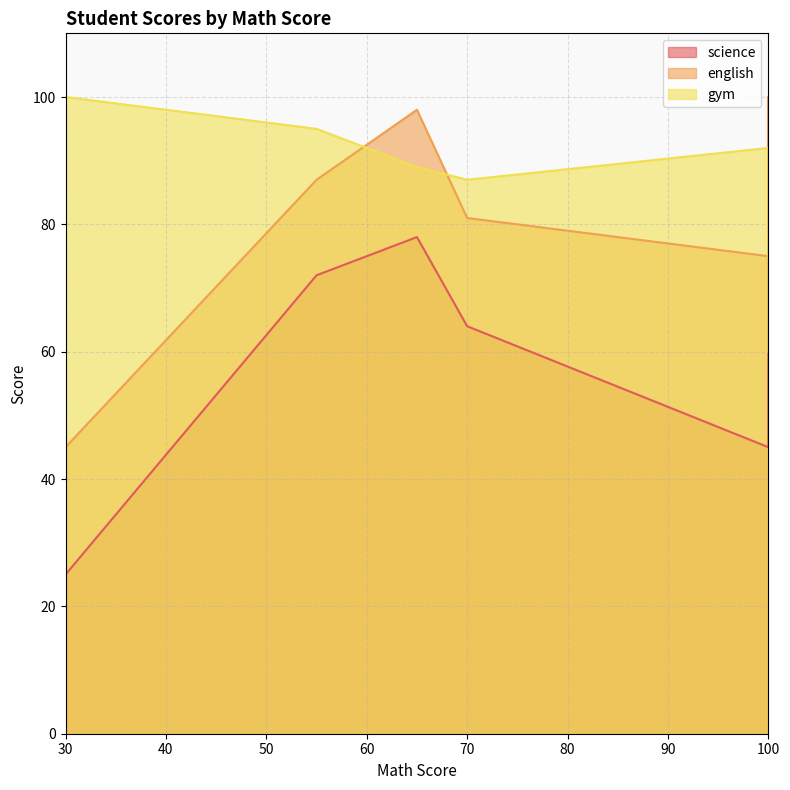

Which series ends up on top after the final intersection of gym and english?

gym